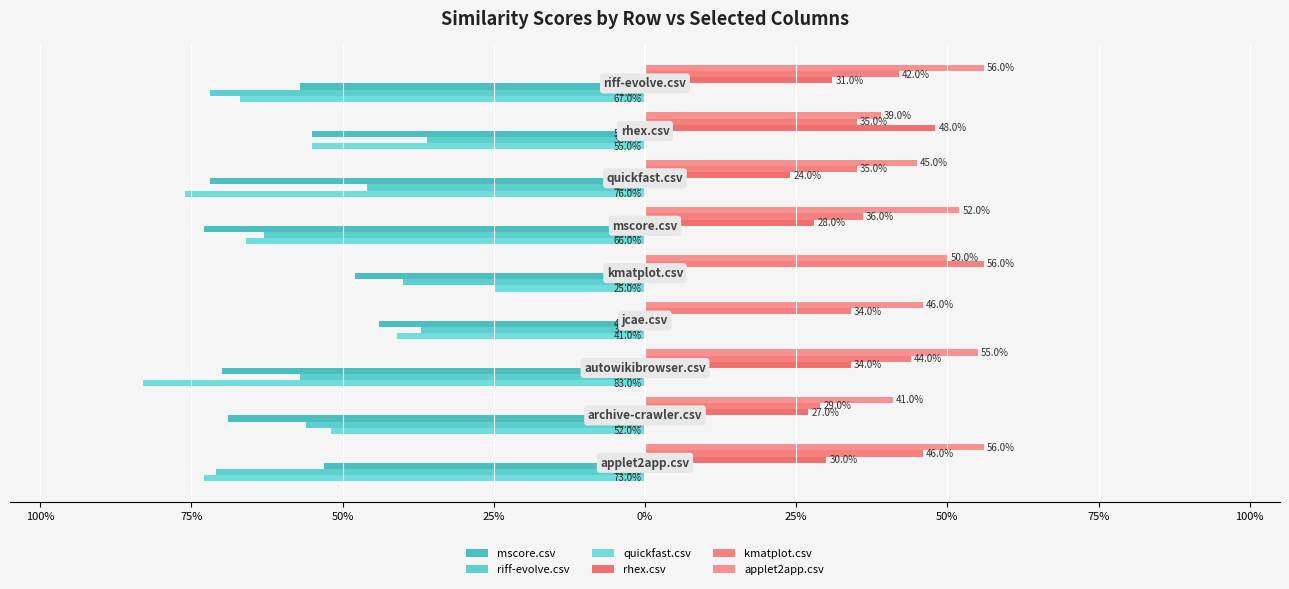

At how many categories does at least one series exceed 0?

9